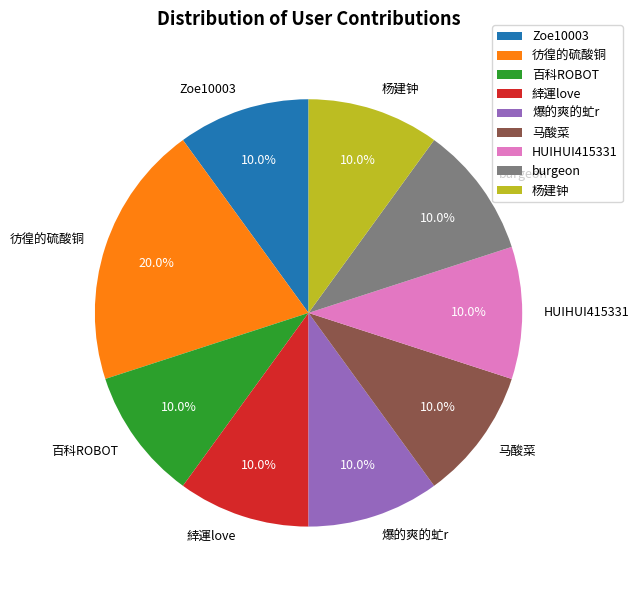

The Zoe10003 slice represents 22% of the pie. True or false?

False